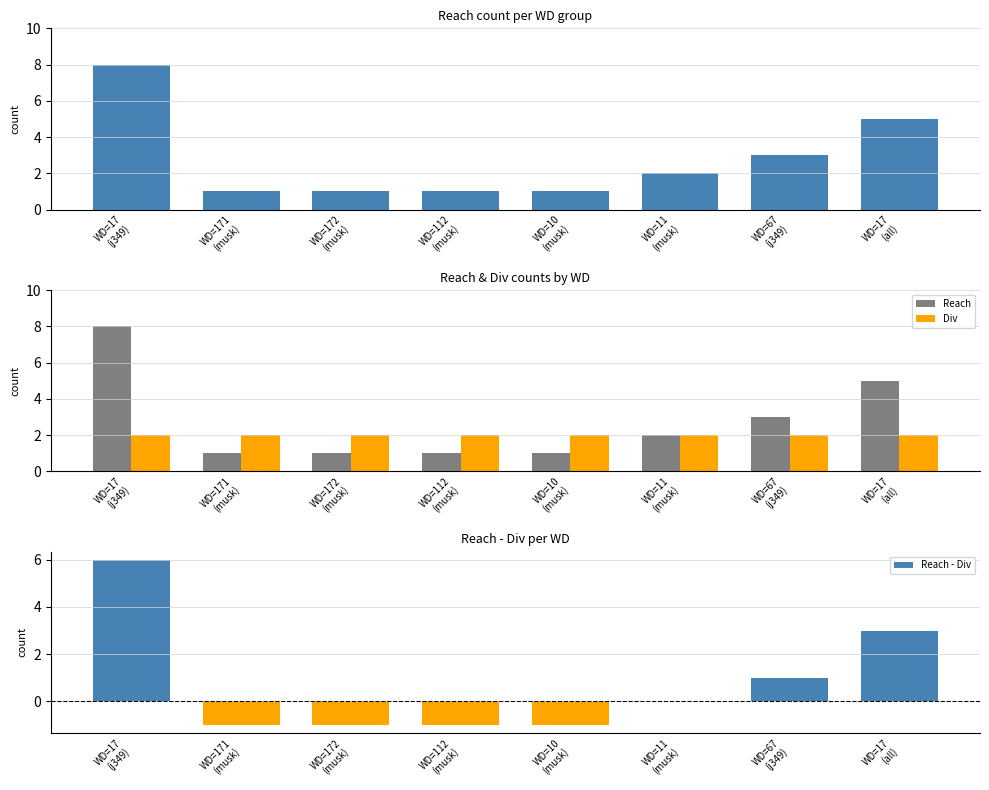

Are the bars grouped side by side (vs. stacked)?

Yes